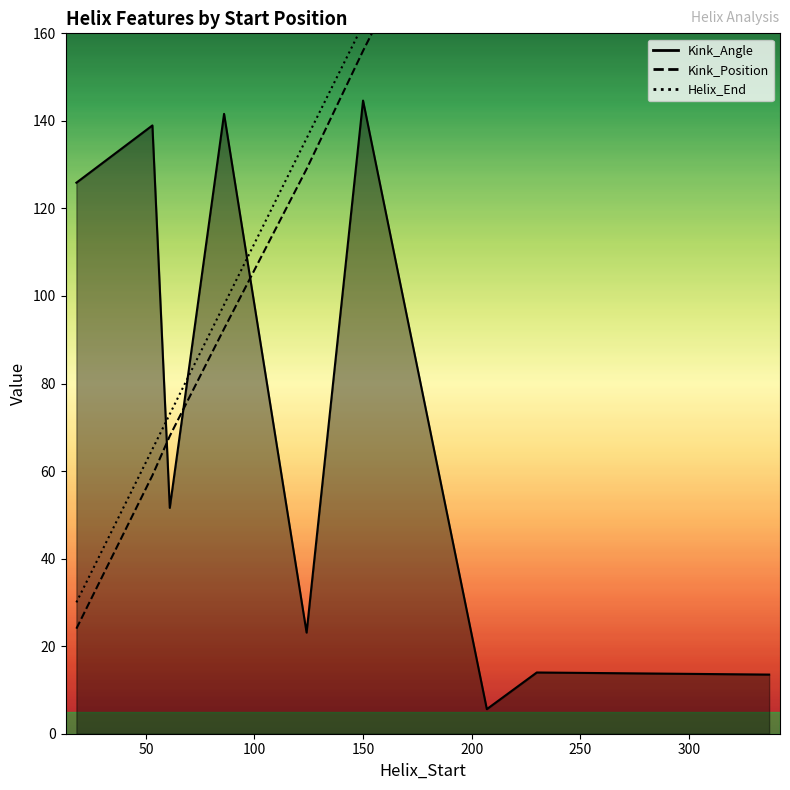

What is the minimum value for Kink_Position?

23.0